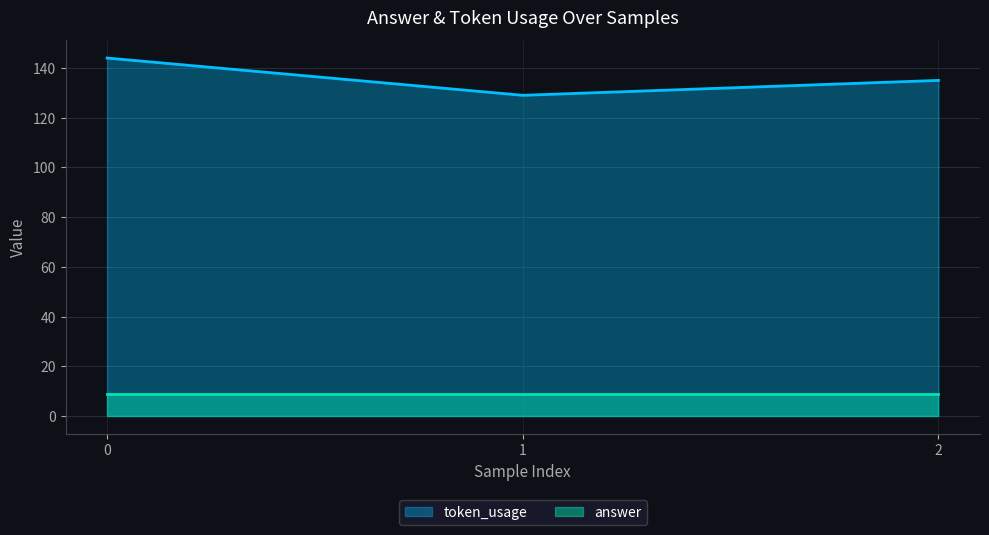

What is the sum of the values at 2 and 1?

264